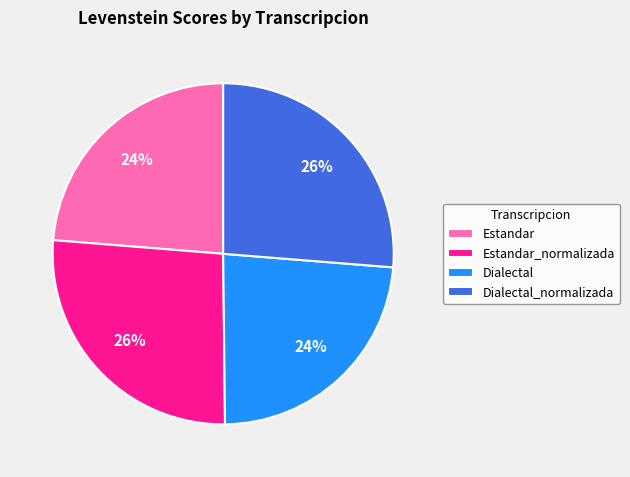

What is the ratio of the value at Estandar to the value at Estandar_normalizada?

0.9